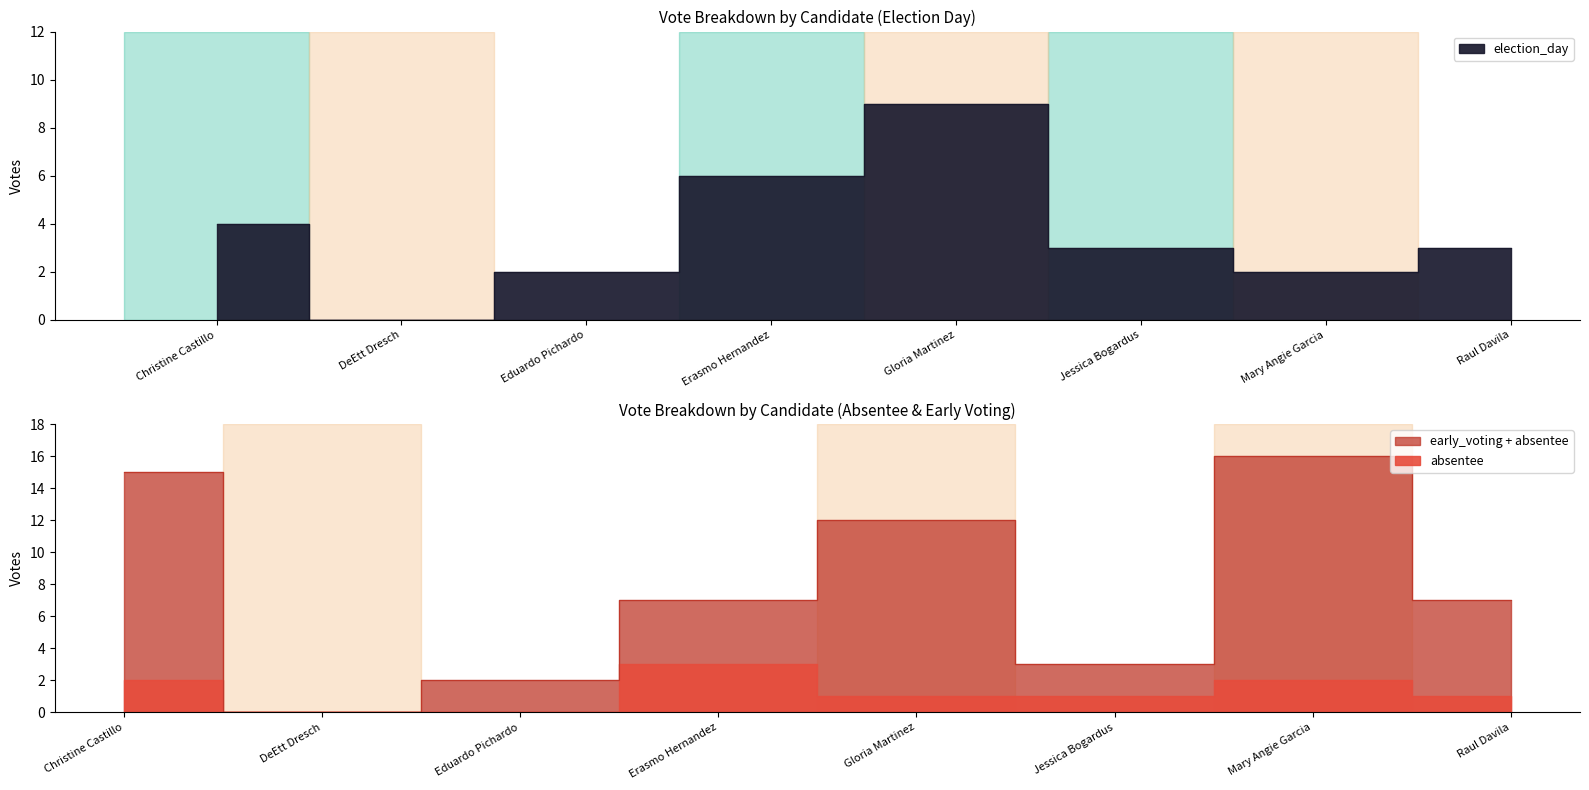

What is the sum of all early_voting values?

62